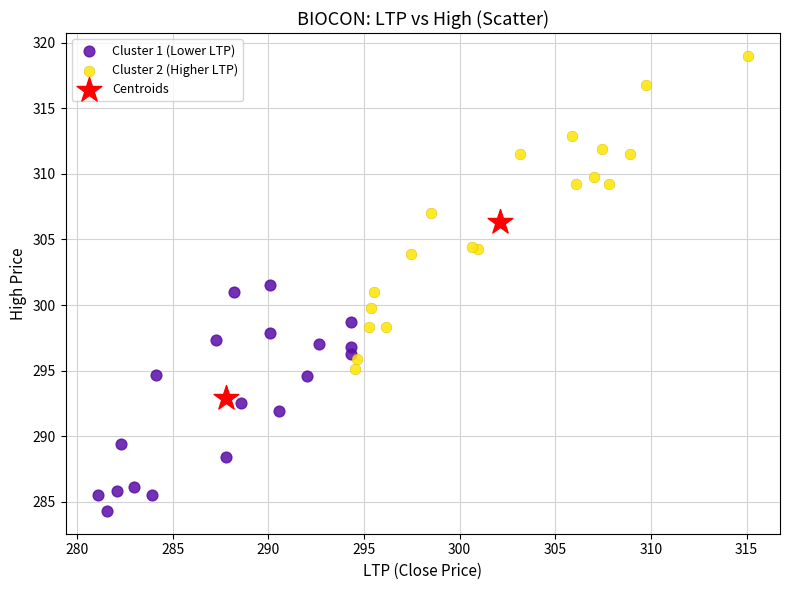

What are all the series names shown in the legend?

Cluster 1 (Lower LTP), Cluster 2 (Higher LTP), Centroids